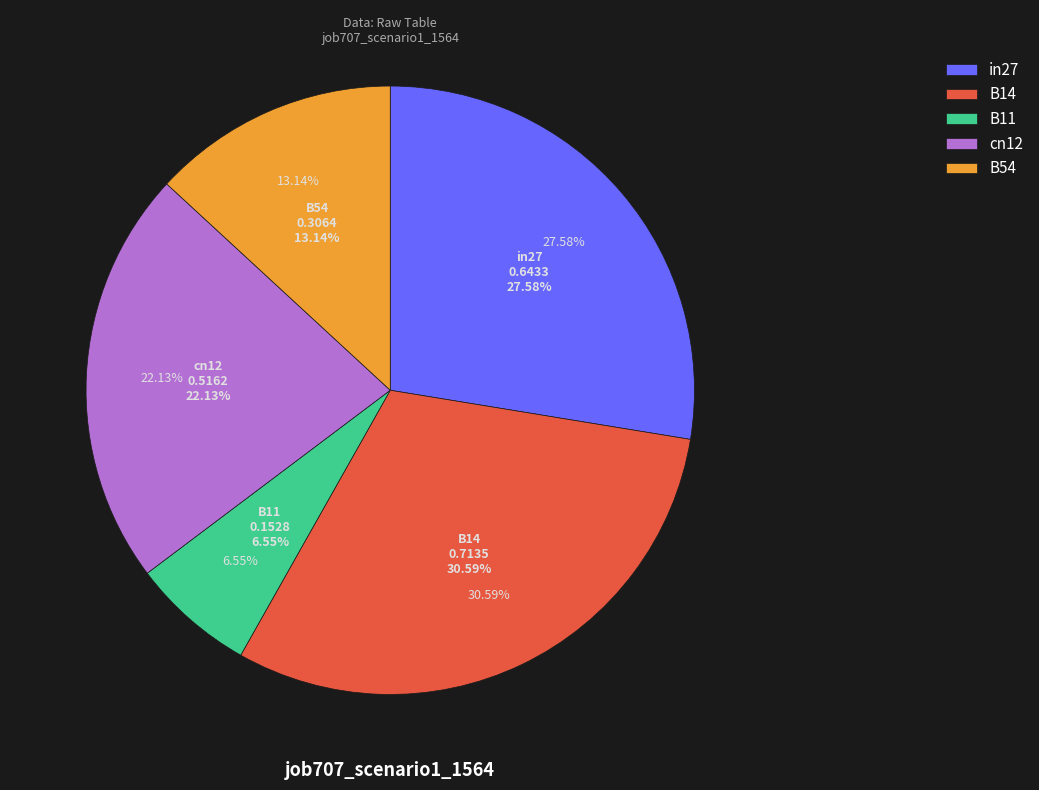

Count the number of slices in the pie.

5